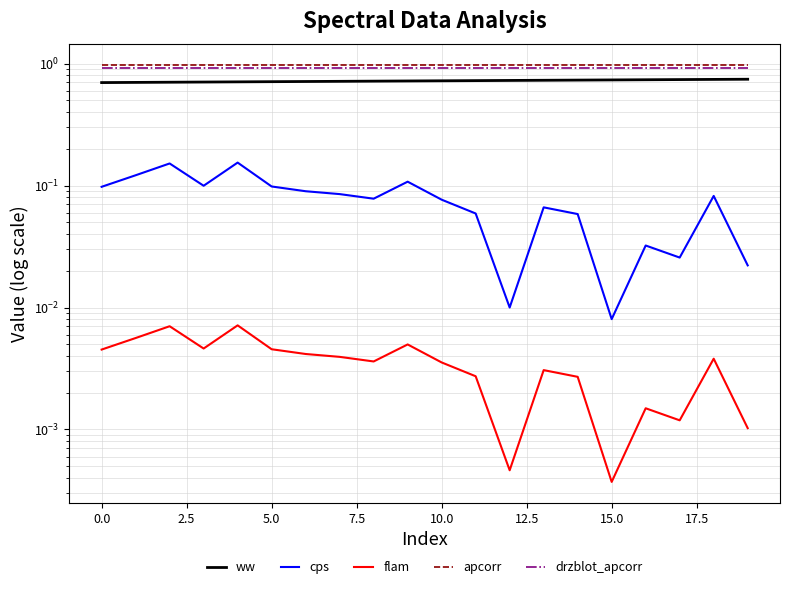

At 17, list the series in order from smallest to largest.

flam, cps, ww, drzblot_apcorr, apcorr